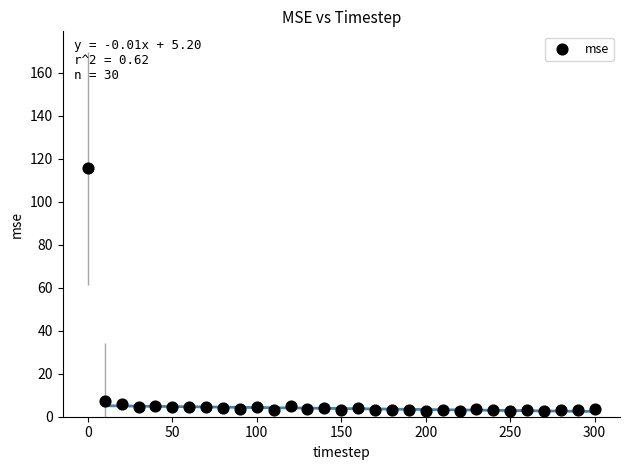

What is the range of X values (max minus min)?

300.0